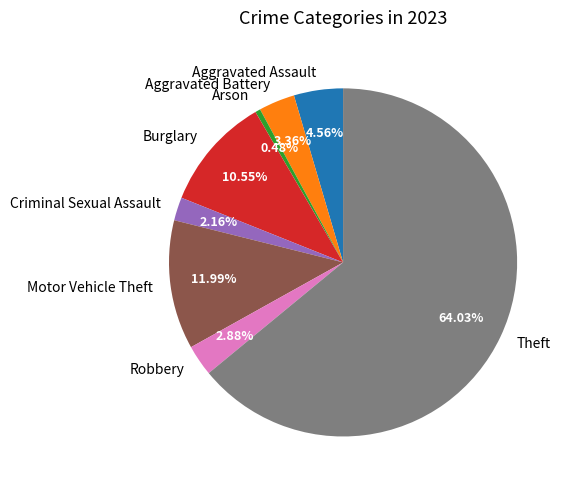

To the nearest percent, what is the difference between the largest and smallest slice percentages?

64%